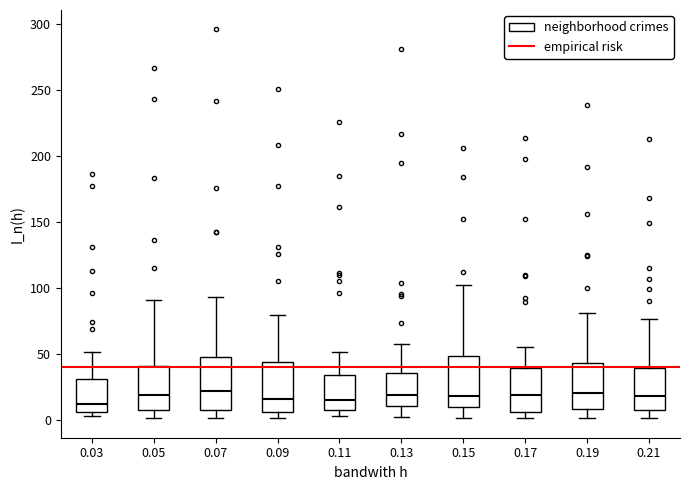

Where is the lower edge of the box at x = 0.11 on the y-axis? The values are not printed on the chart, so give them approximately, as read against the axis.

5